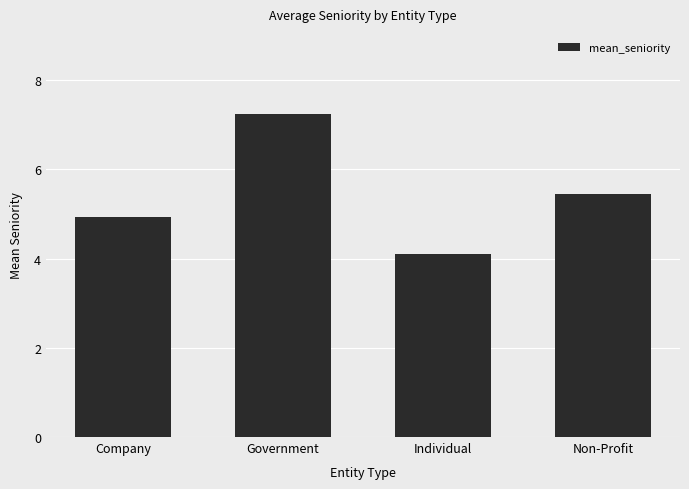

Which has a higher value, Company or Government?

Government